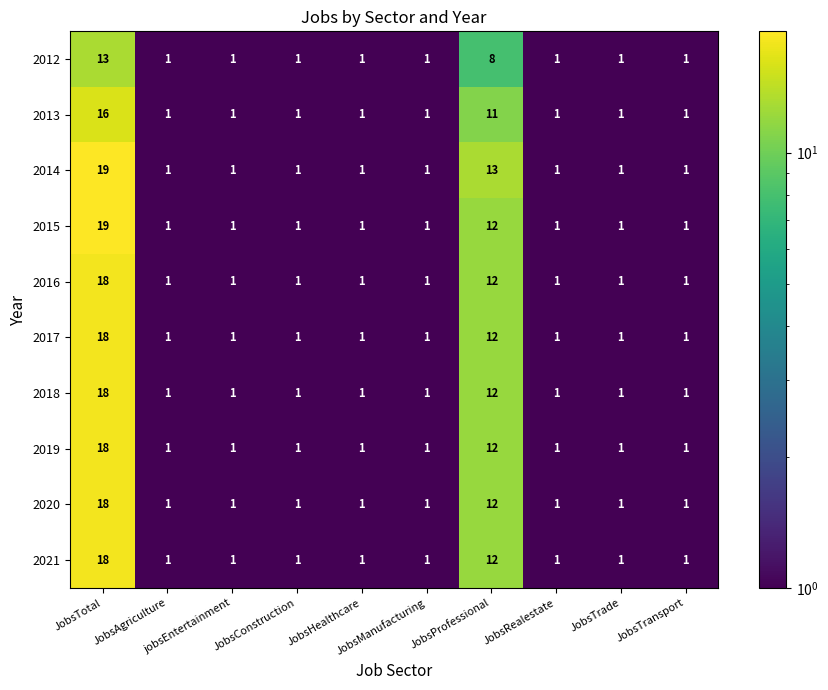

What is the total value across all series at JobsProfessional?

116